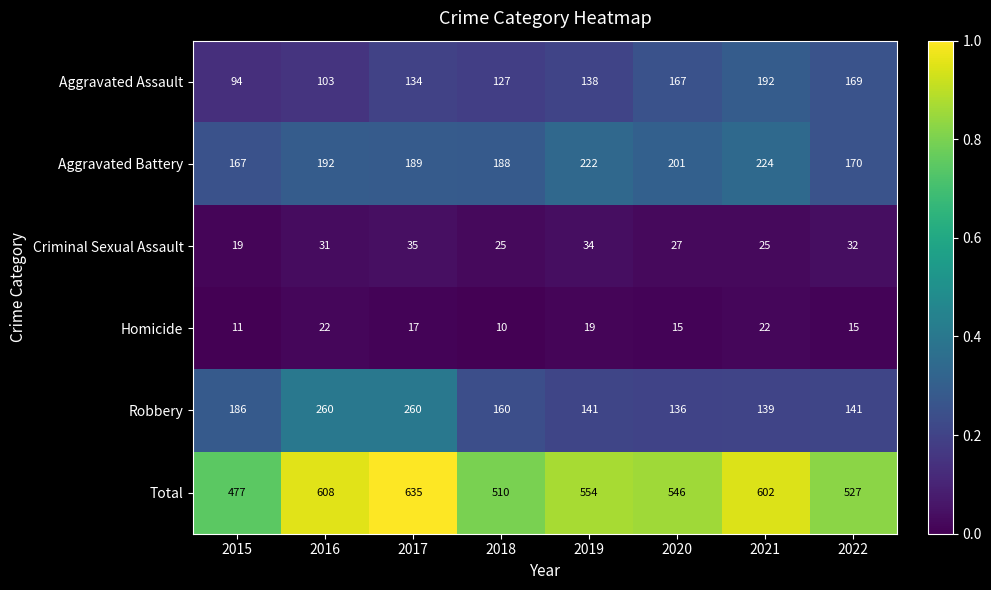

The value of Total at 2015 is 777. True or false?

False